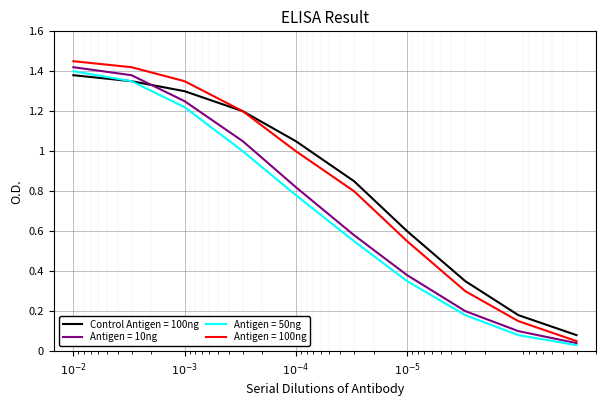

At how many categories does at least one series exceed 0?

10